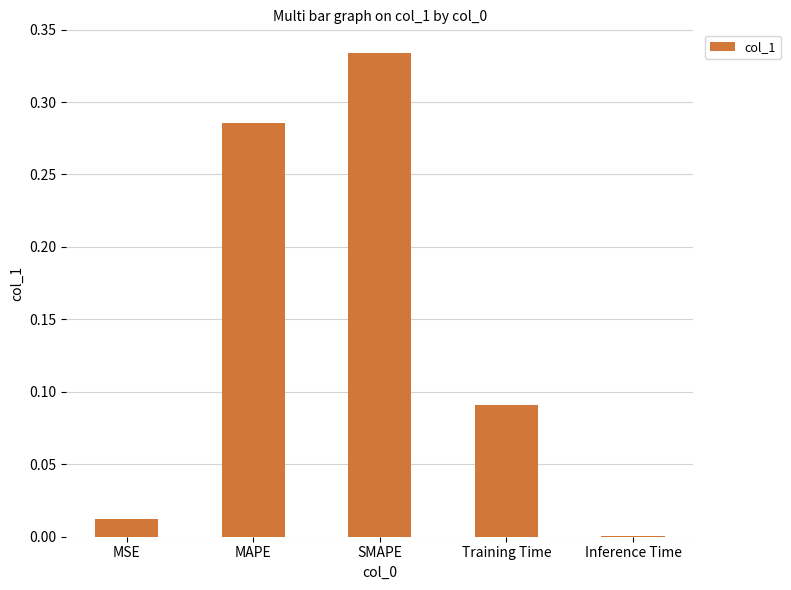

At which category does the chart reach its peak across all series?

SMAPE